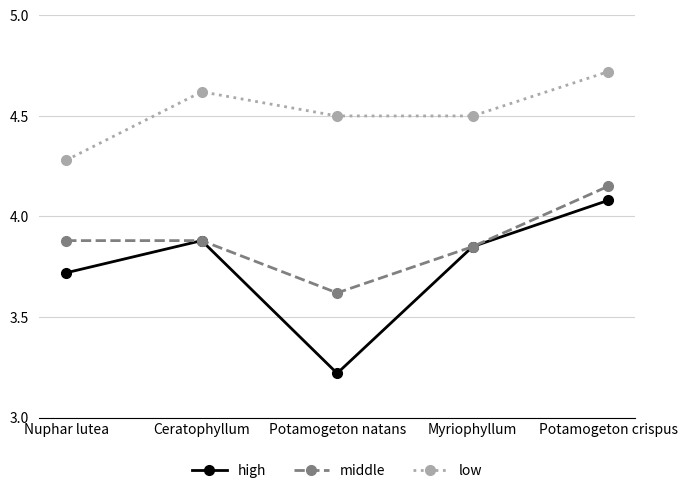

What is the label of the 3rd point from the left?

Potamogeton natans